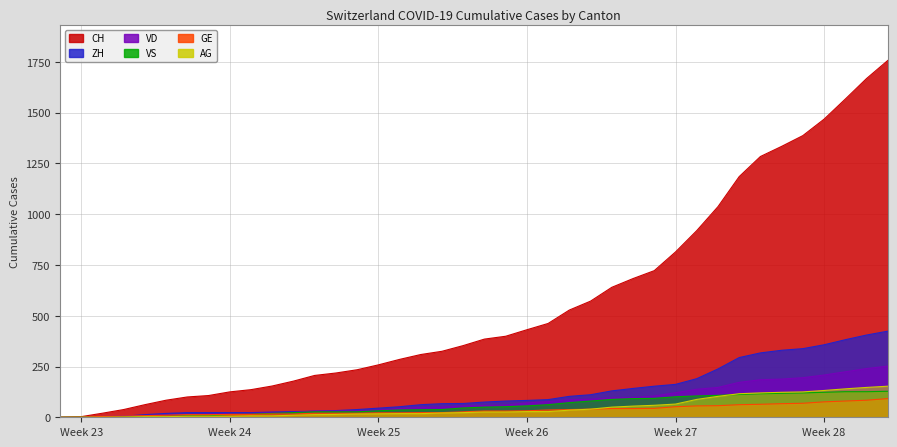

Where is ZH nearest to the value 212?

2020-06-30